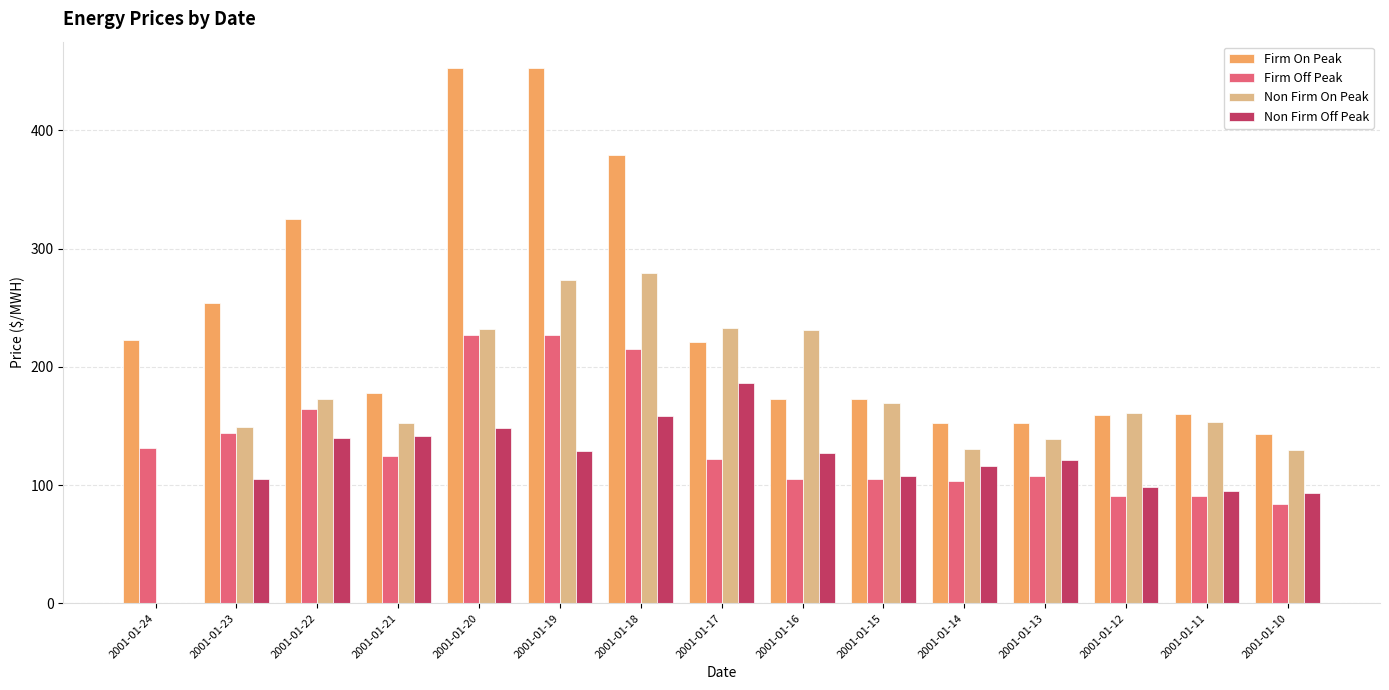

Which series has the largest total across all categories?

Firm On Peak